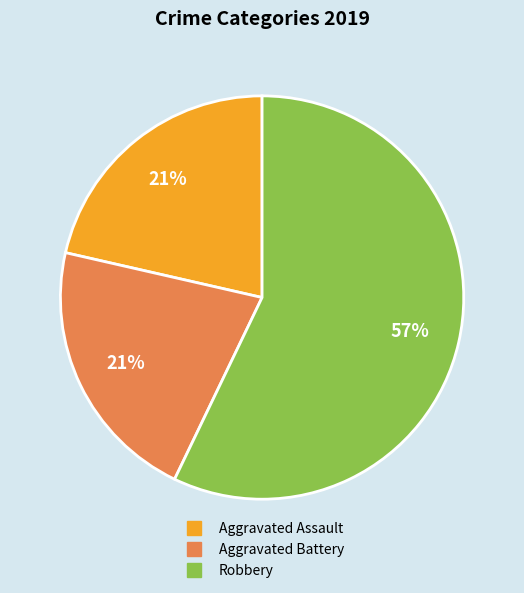

Approximately how many times larger is the value at Aggravated Assault compared to Aggravated Battery?

1.0